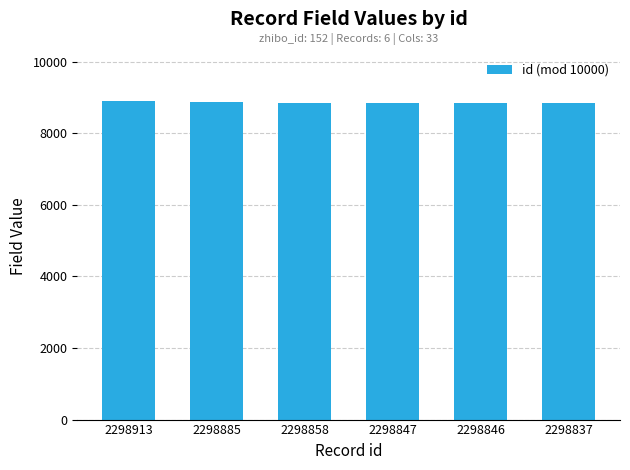

True or false: the data shows 5080 at 2298913.

False